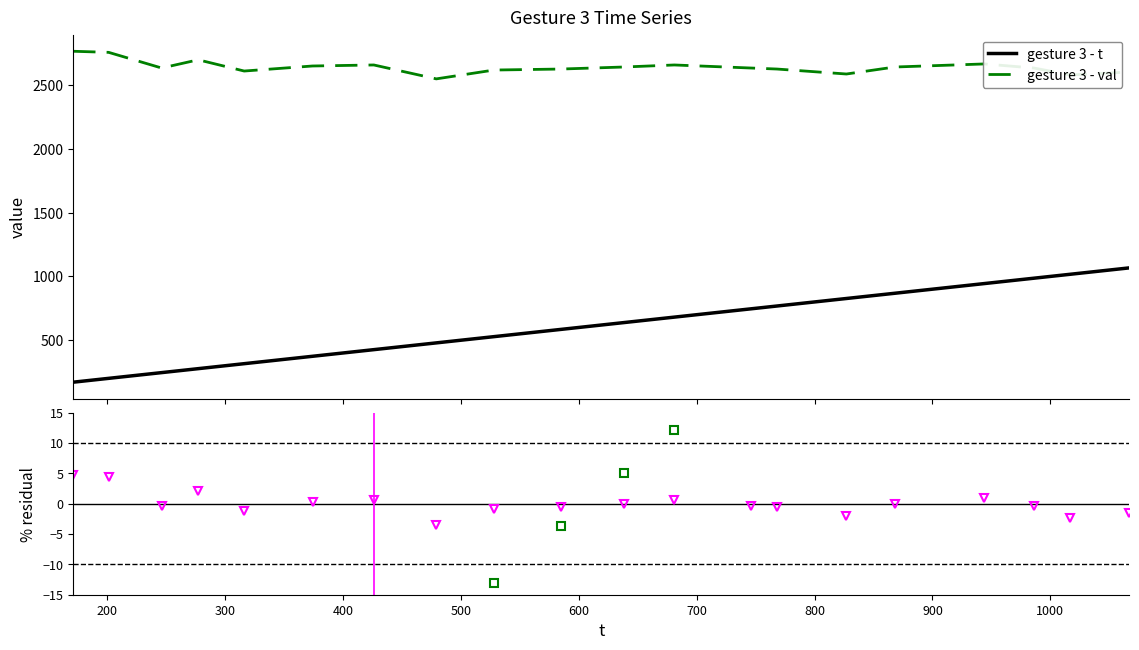

True or false: gesture 3 - val and gesture 3 - t intersect in this chart.

False